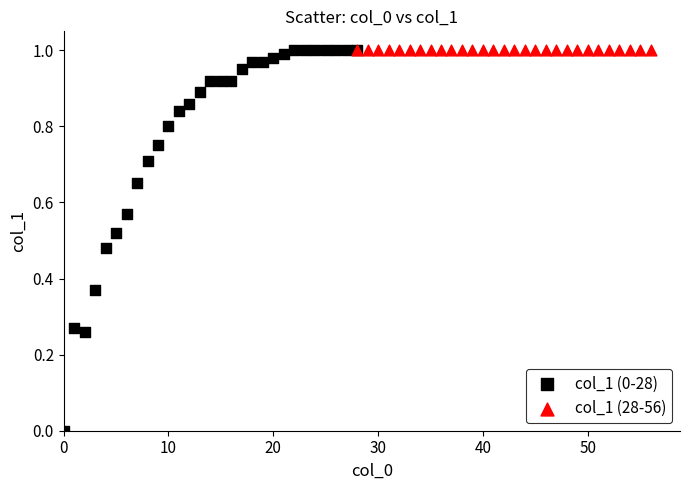

Which series reaches the minimum Y coordinate?

col_1 (0-28)